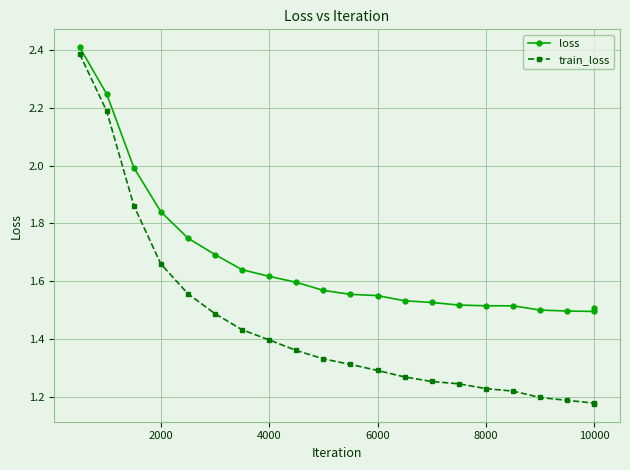

Rank the series by their average value, from lowest to highest.

train_loss, loss